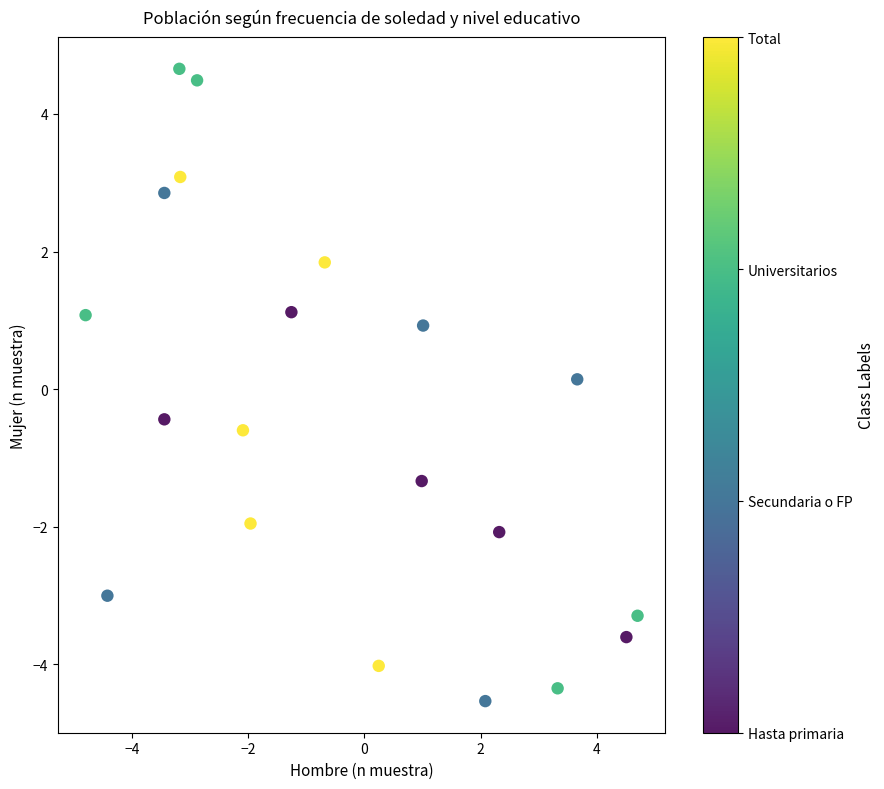

What is the range of Y values (max minus min)?

9.2